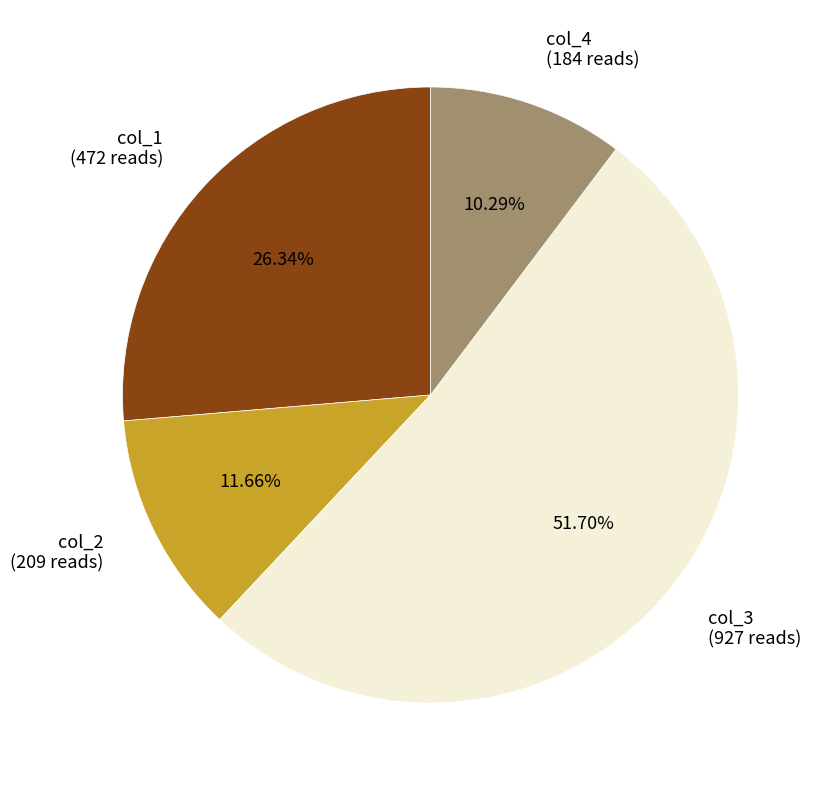

How many slices are in this pie chart?

4